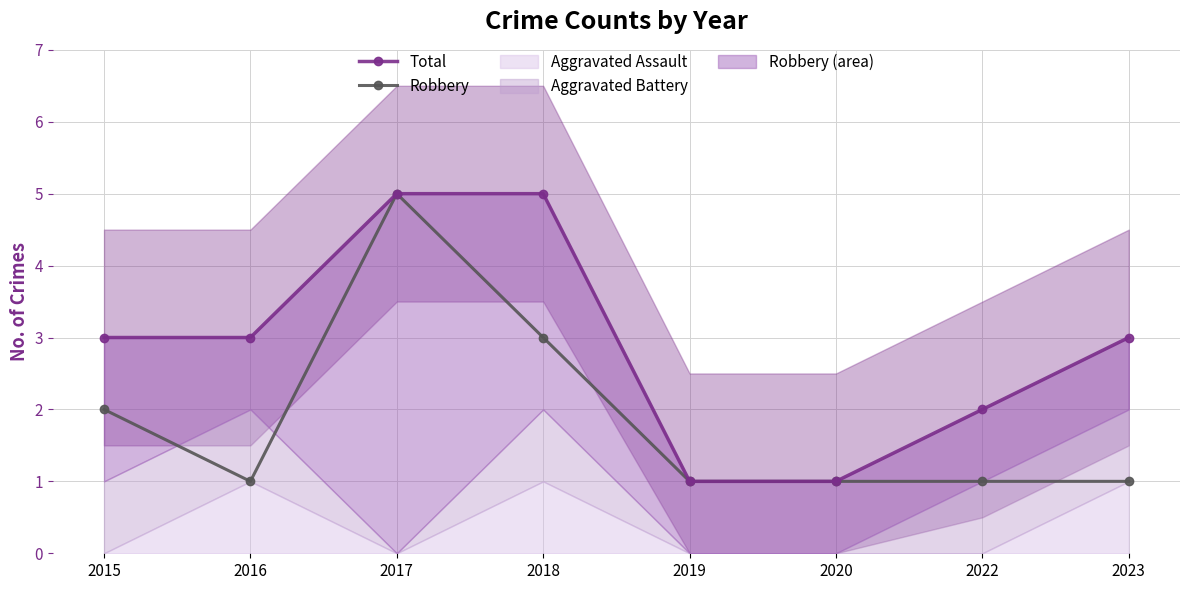

Does the chart have visible grid lines?

Yes